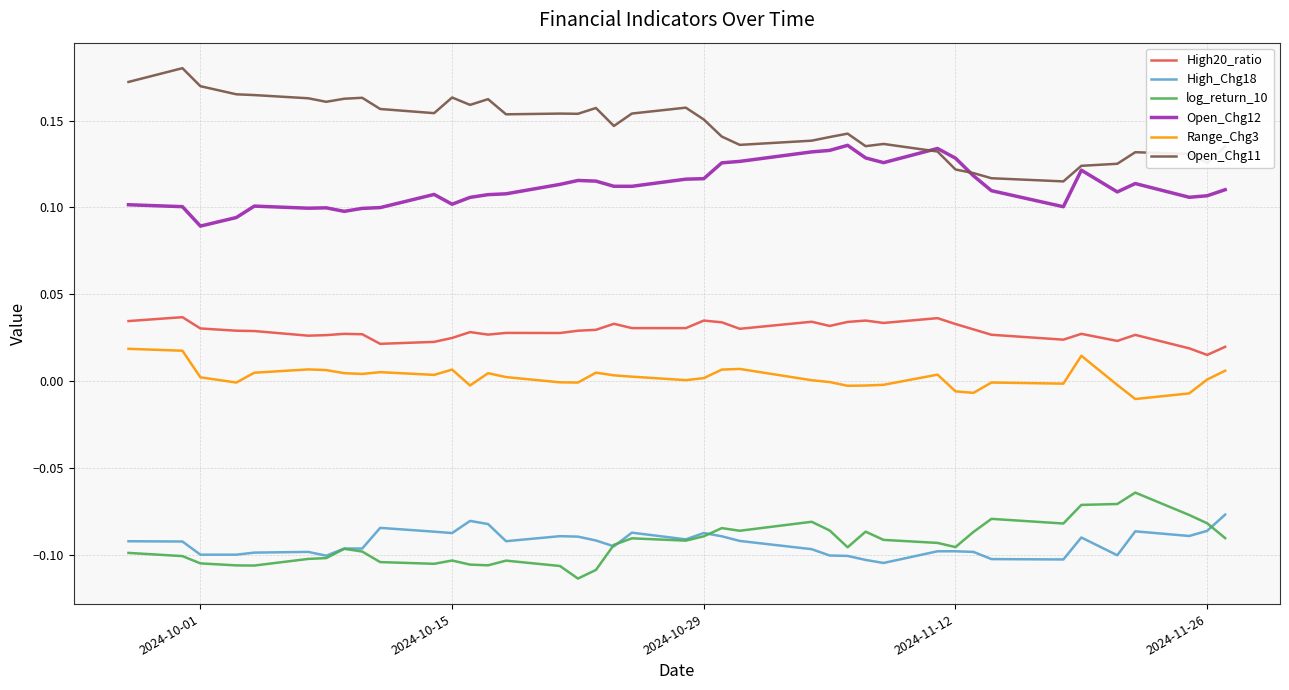

Which series has the largest total across all categories?

Open_Chg11